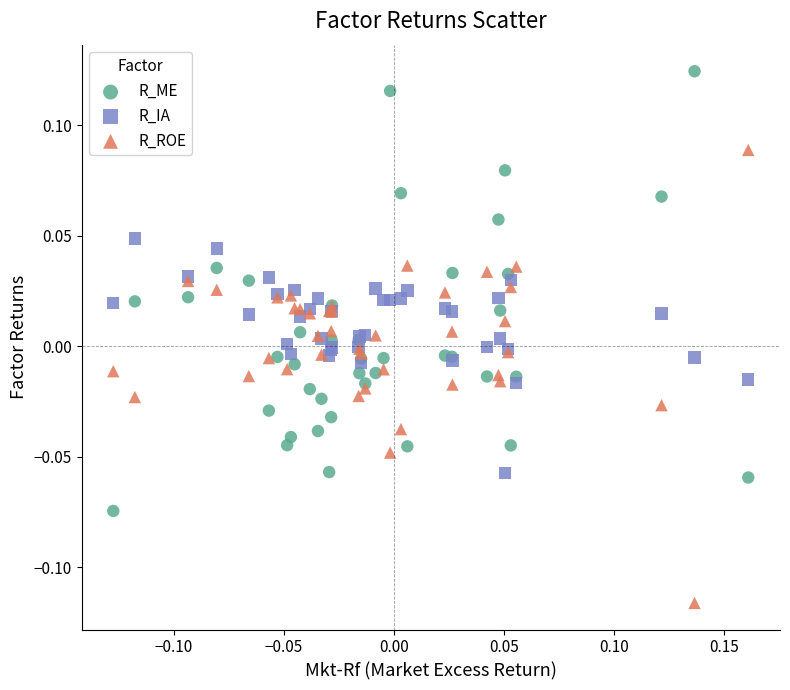

Which series contains the highest Y value?

R_ME